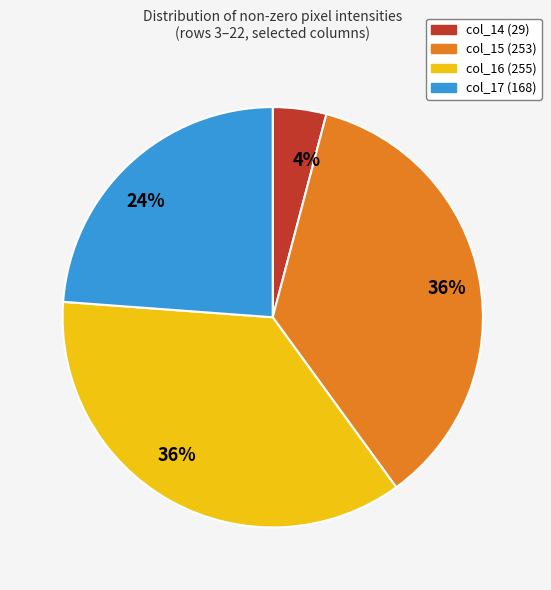

To the nearest percent, what is the average slice percentage?

25%